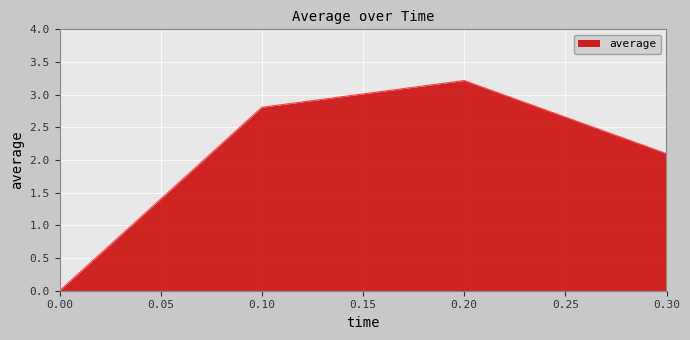

What is the difference between the maximum and minimum values?

3.2